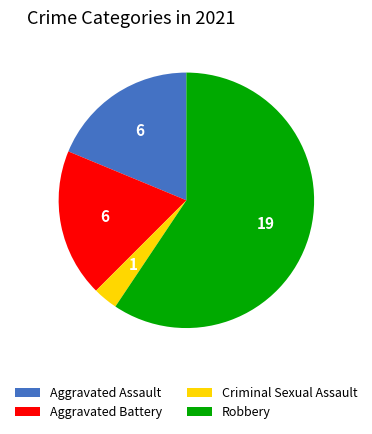

Is there a majority slice in this chart?

Yes